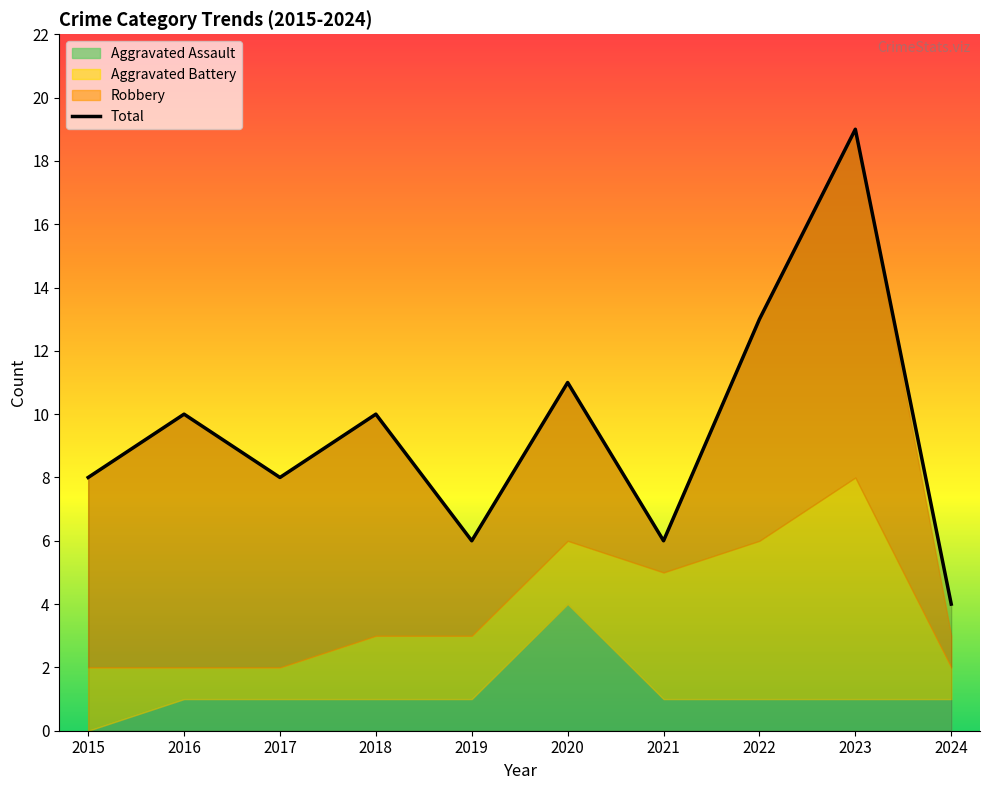

After their last crossing, which series has the higher values: Aggravated Battery or Robbery?

Robbery